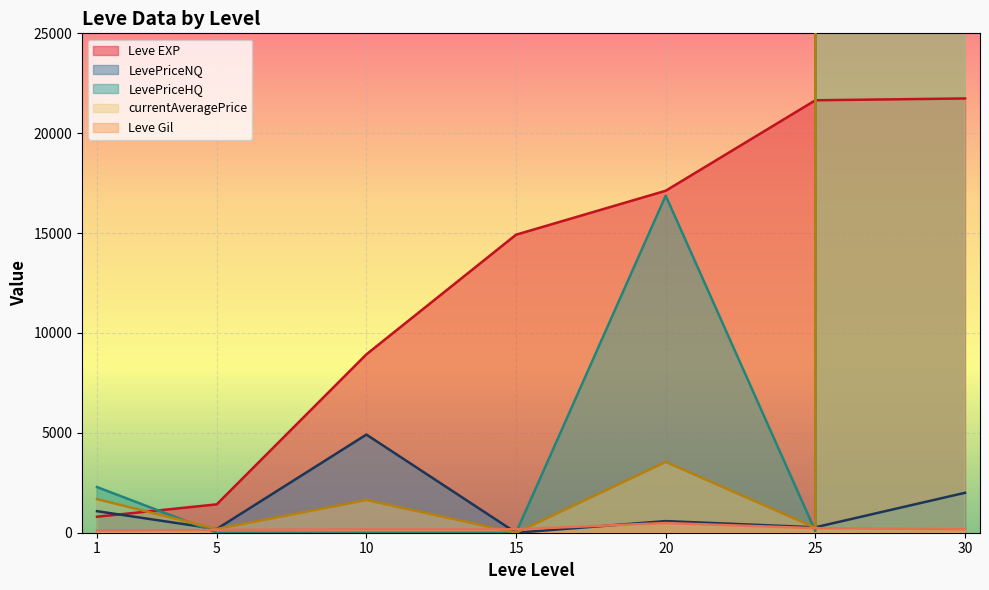

What are all the series names shown in the legend?

Leve EXP, Leve Gil, currentAveragePrice, LevePriceNQ, LevePriceHQ